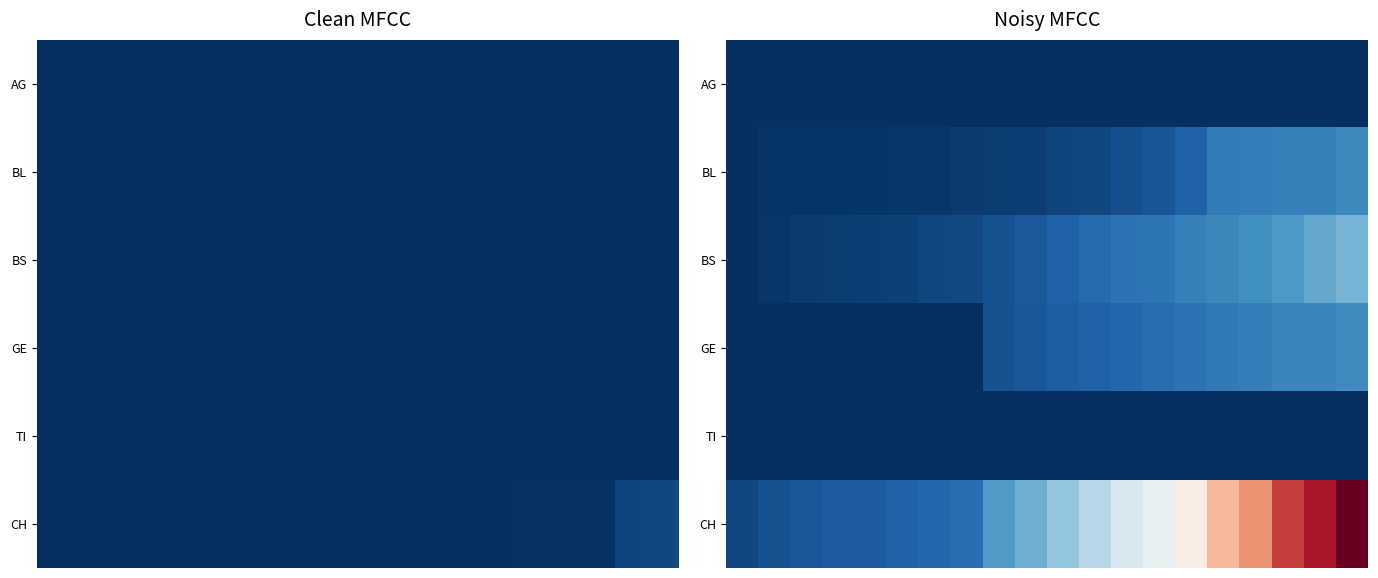

Which series has the largest range (max minus min)?

CH